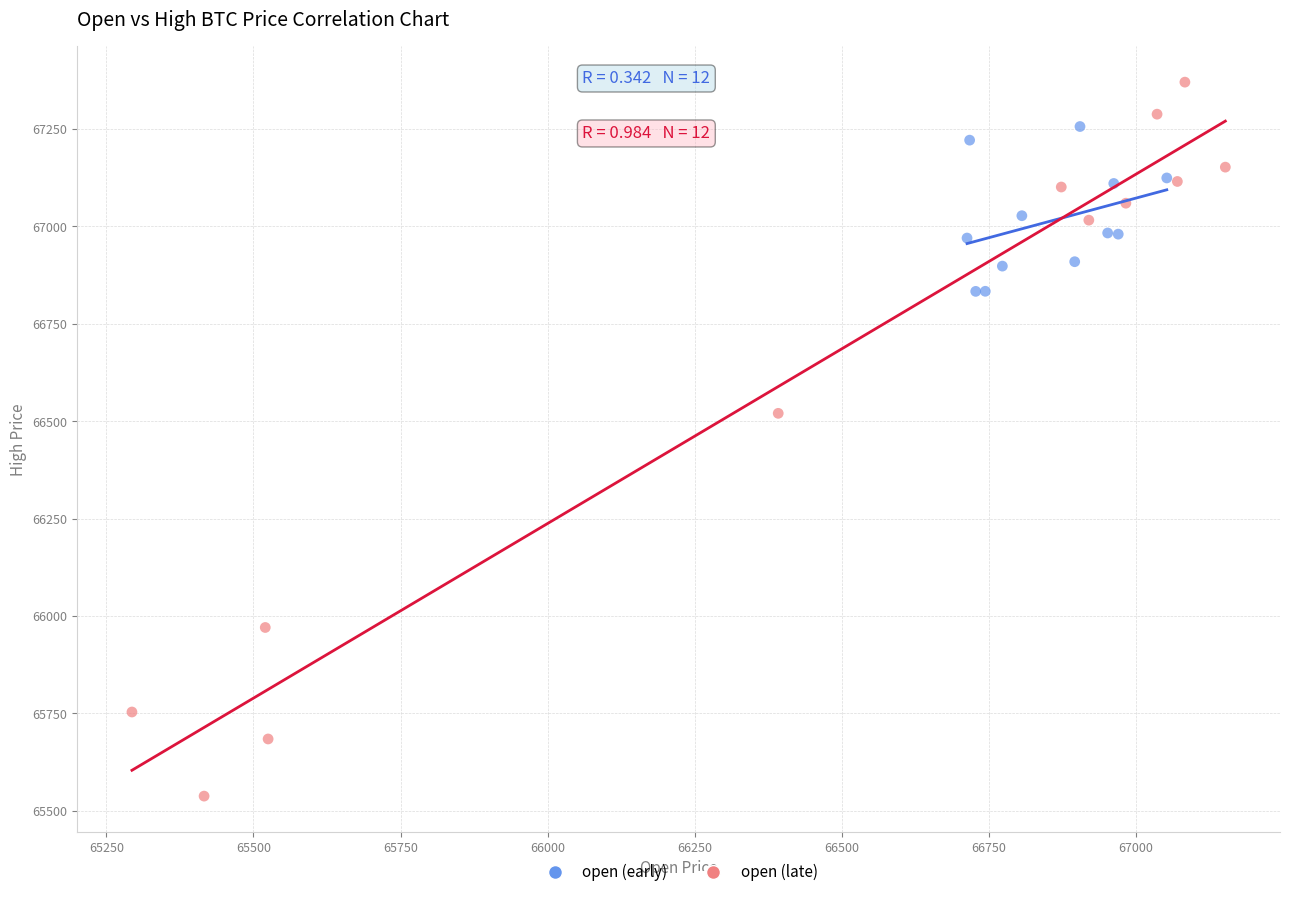

Which series has the widest spread of Y values?

open (late)